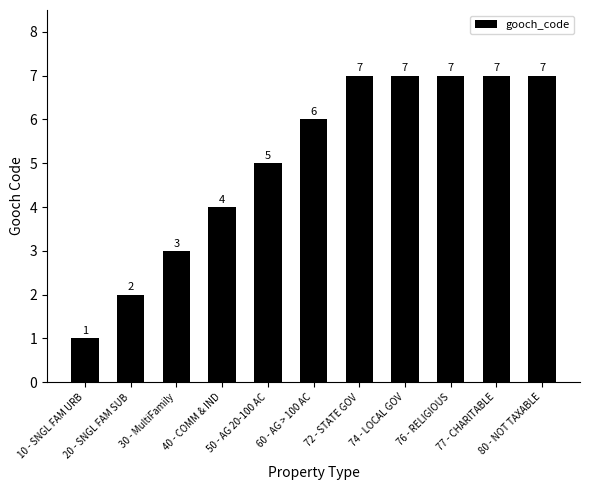

Does the chart contain stacked bars?

No